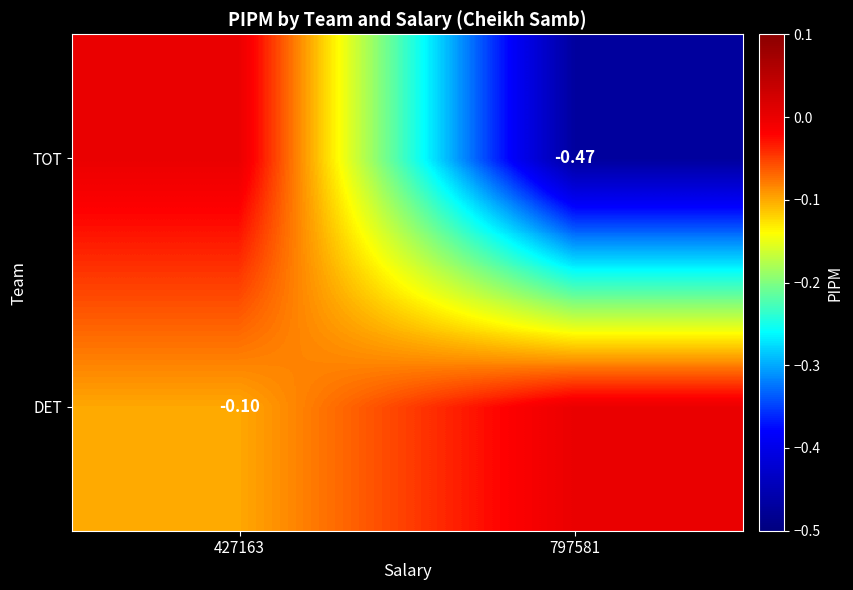

Is the value of TOT at 797581 greater than the value of DET at 427163?

No